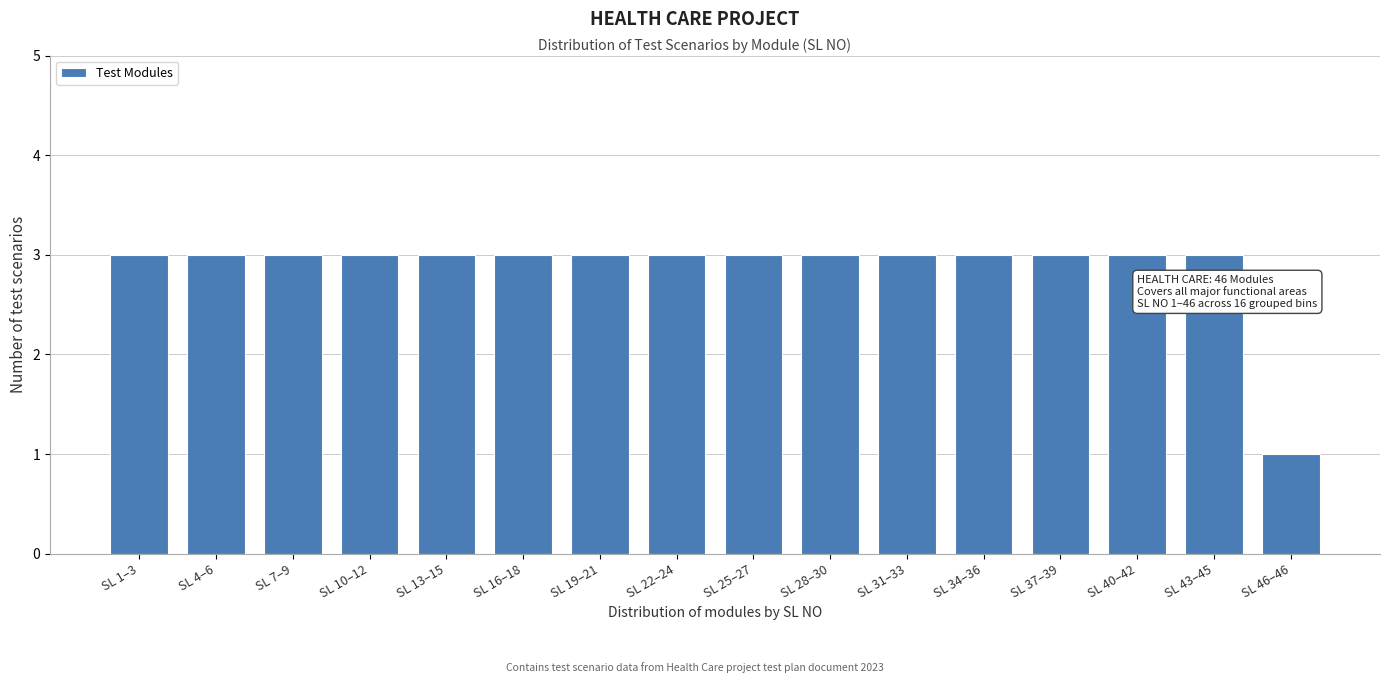

Reading left to right, transcribe all the data shown in this chart.

SL 1–3=3	SL 4–6=3	SL 7–9=3	SL 10–12=3	SL 13–15=3	SL 16–18=3	SL 19–21=3	SL 22–24=3	SL 25–27=3	SL 28–30=3	SL 31–33=3	SL 34–36=3	SL 37–39=3	SL 40–42=3	SL 43–45=3	SL 46–46=1